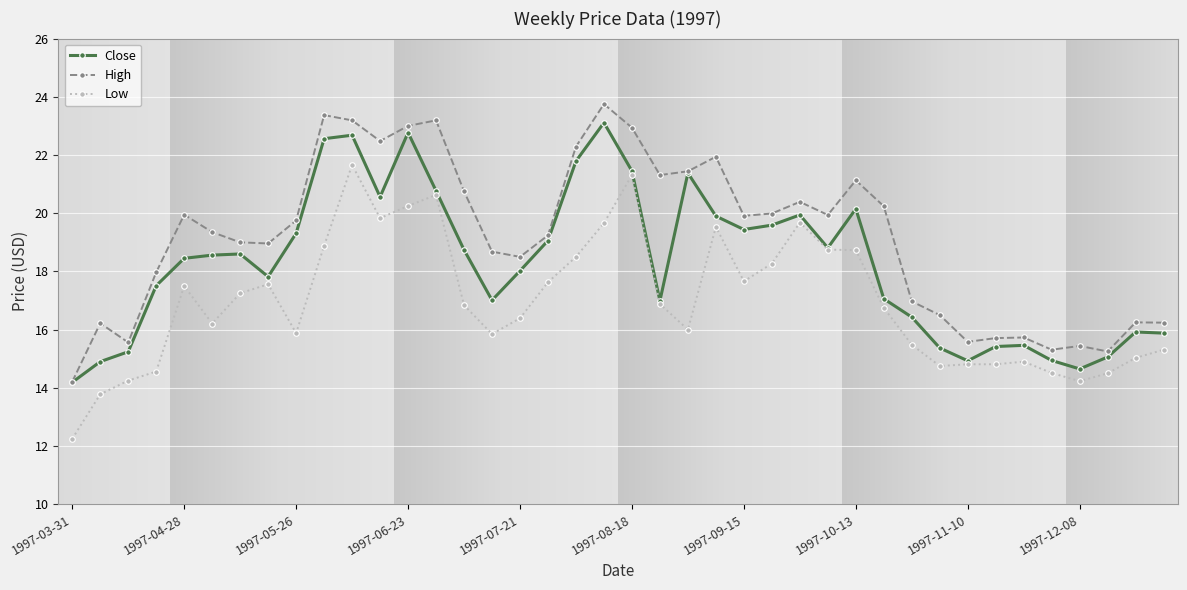

What is the highest value of the Close series?

23.1